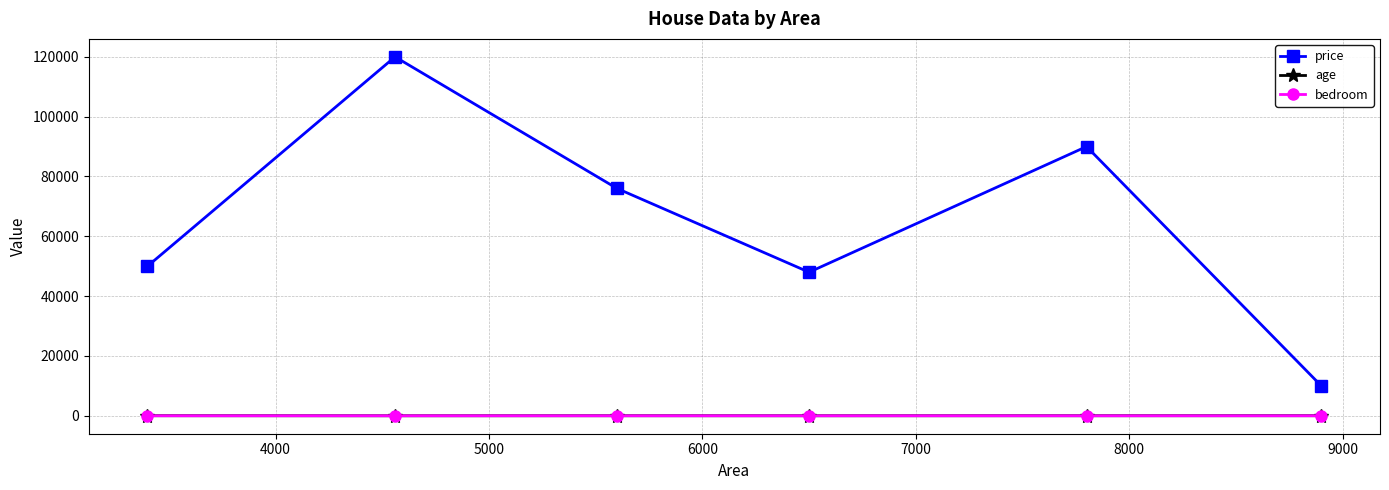

What is the highest value of the price series?

120000